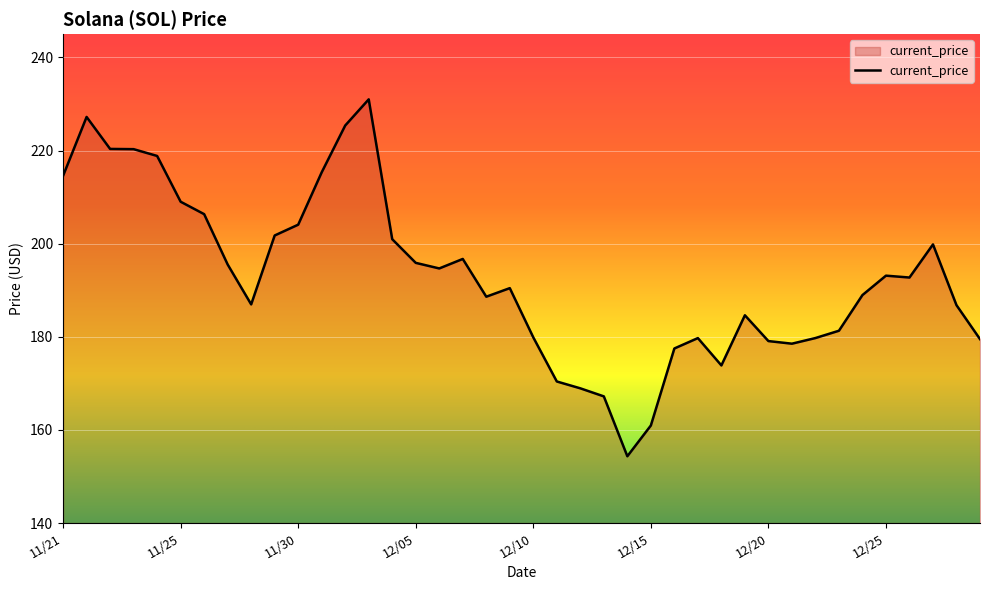

Does the chart display data point markers on the line(s)?

No